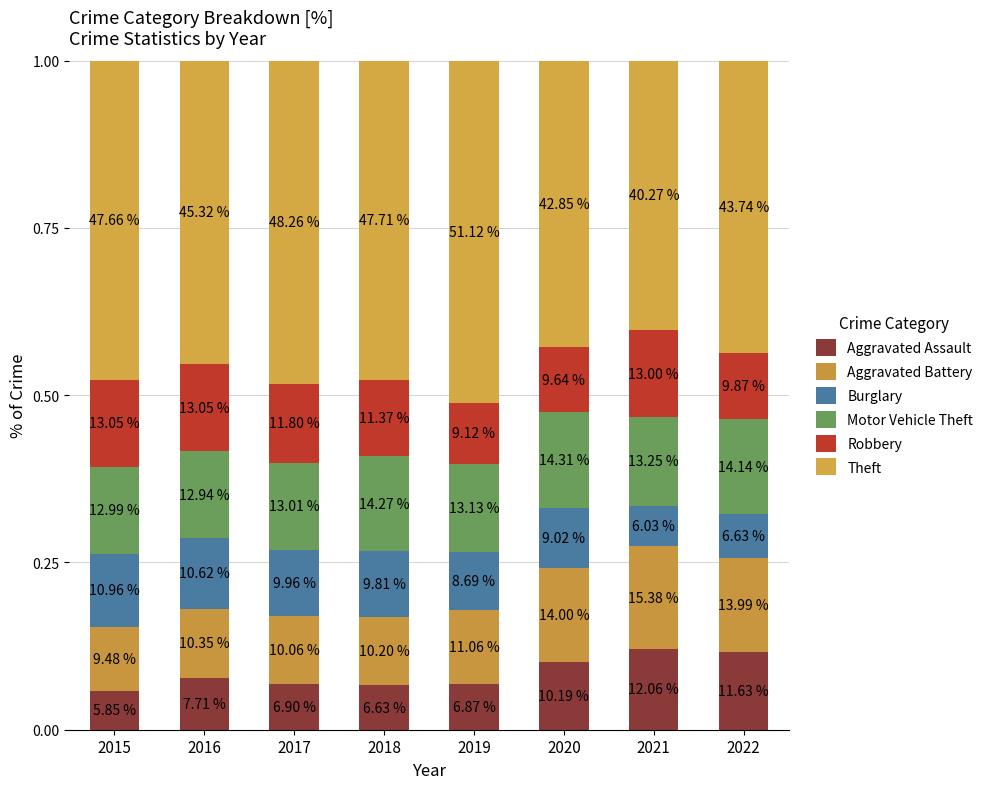

The value of Aggravated Battery at 2015 is 0.1. True or false?

False